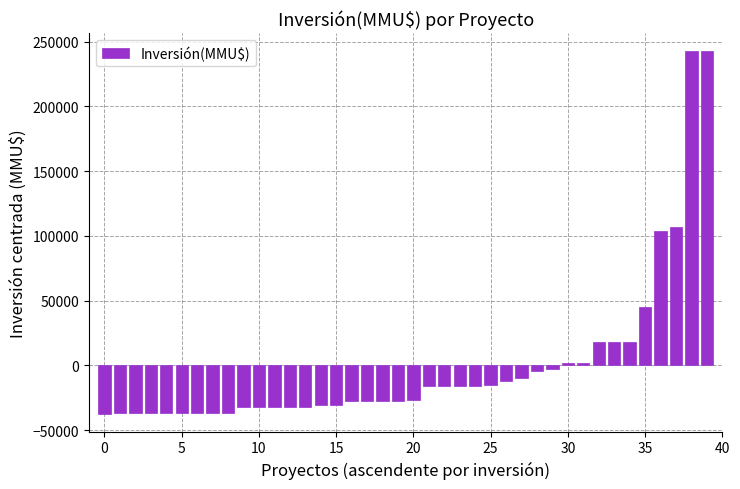

What is the value of the 35th bar from the left?

17767.9